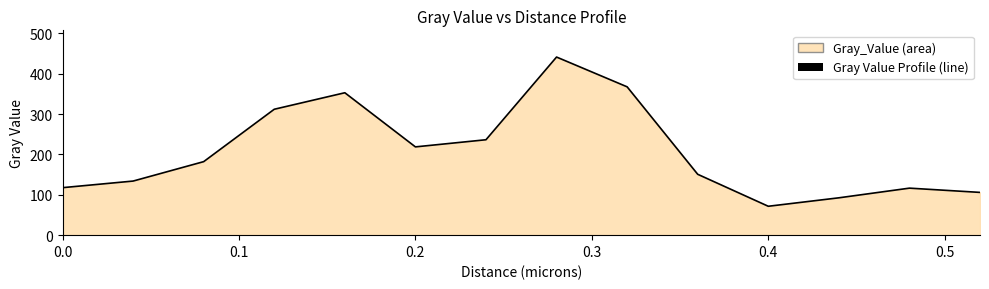

What value does the data have at 0.4?

71.6